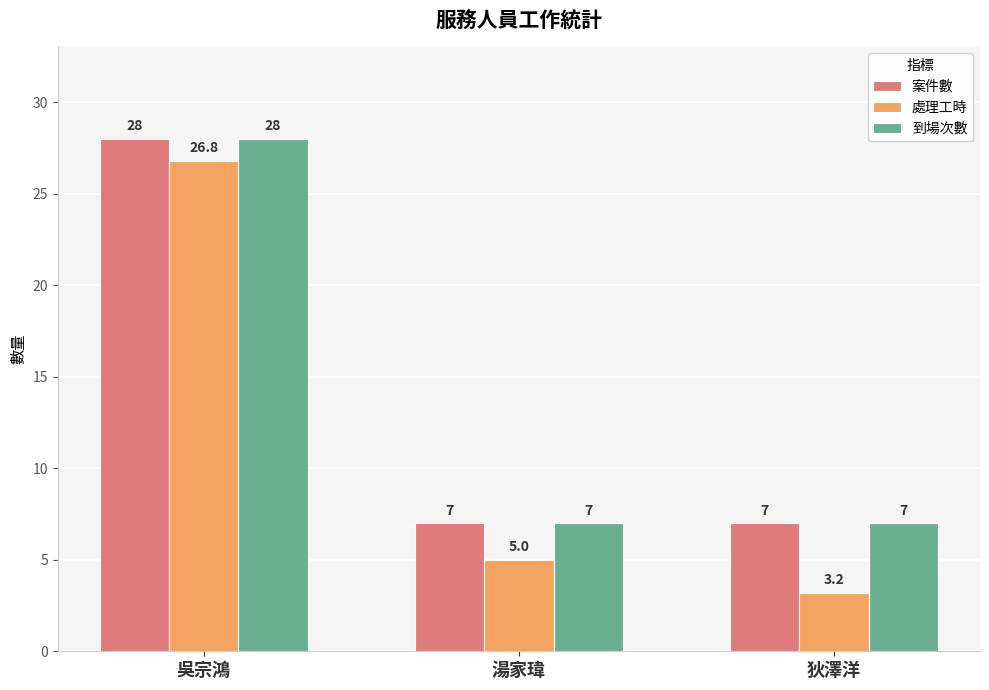

Reading left to right, list all the values displayed in this chart.

案件數: 吳宗鴻=28.0	湯家瑋=7.0	狄澤洋=7.0
處理工時: 吳宗鴻=26.8	湯家瑋=5.0	狄澤洋=3.2
到場次數: 吳宗鴻=28.0	湯家瑋=7.0	狄澤洋=7.0